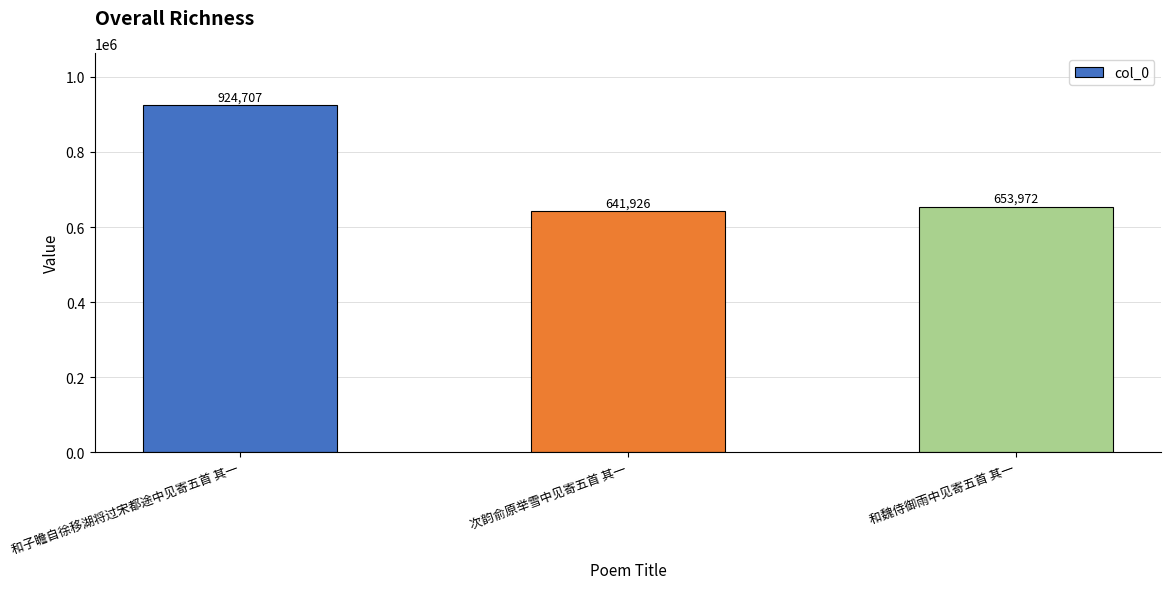

Does the chart contain any negative values?

No